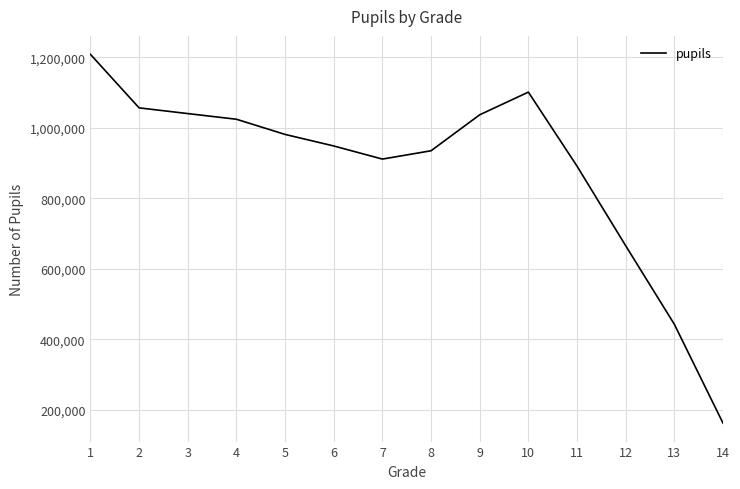

What is the greatest value displayed?

1207996